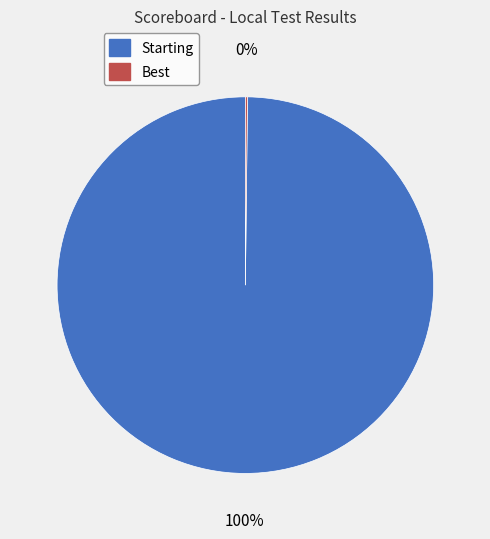

Is there any slice that represents more than half of the pie?

Yes